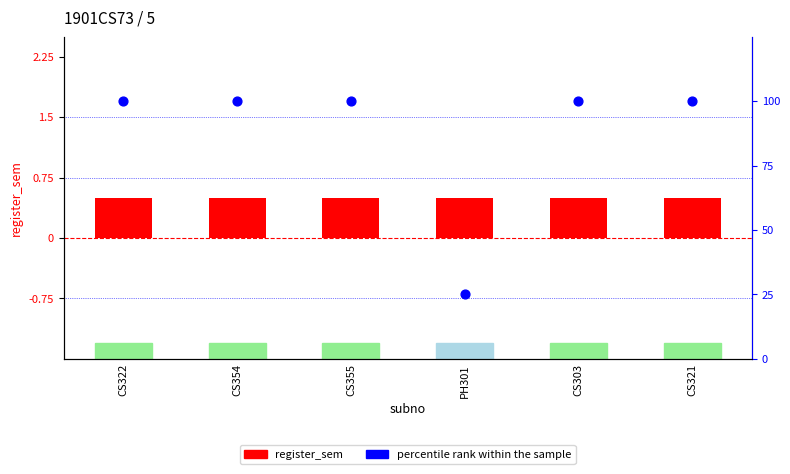

What is the total value across all series at CS303?

100.5